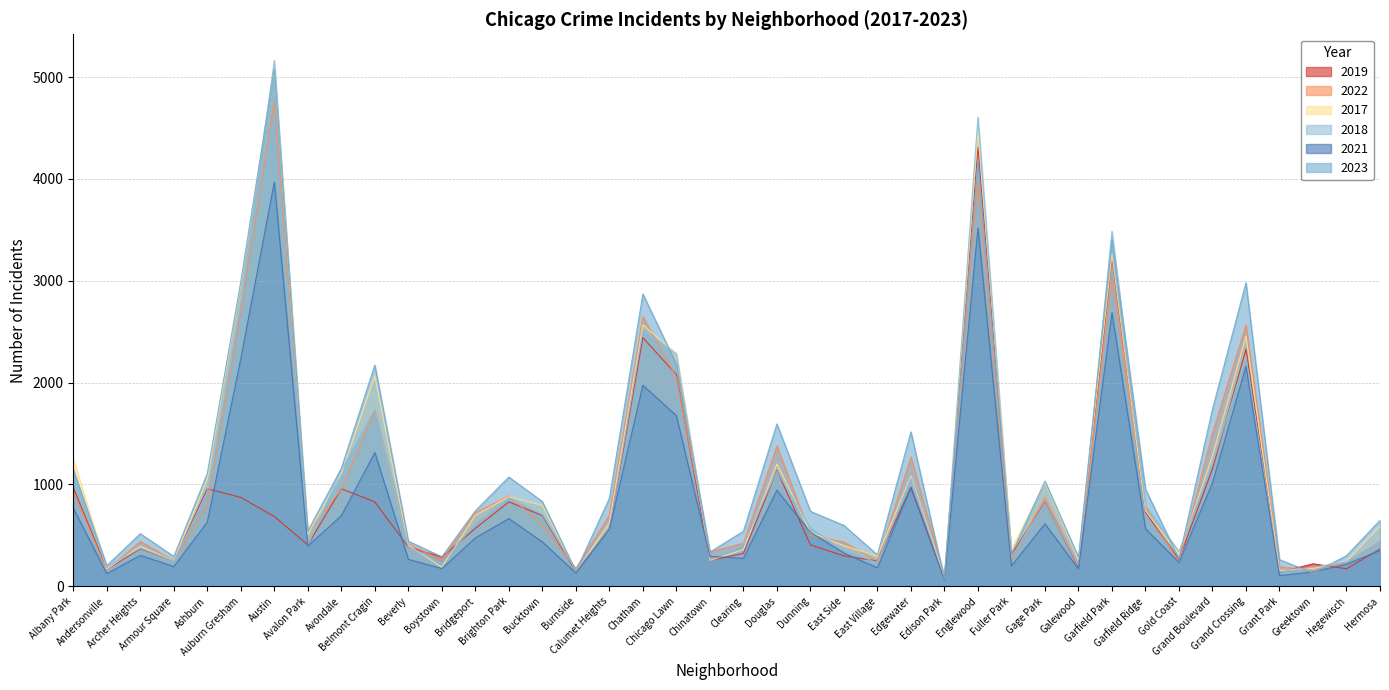

The 2021 series shows 467 at Clearing. True or false?

False